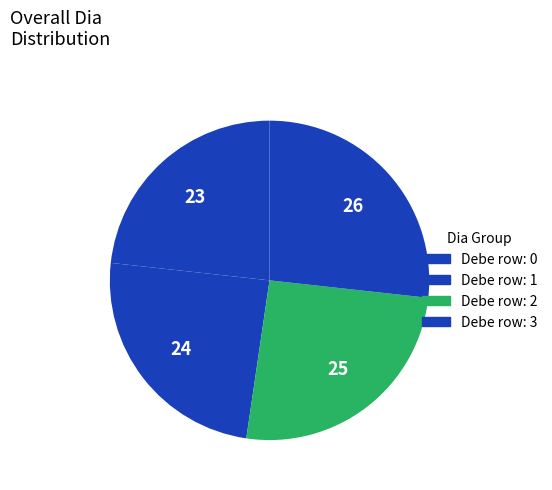

How many slices are in this pie chart?

4